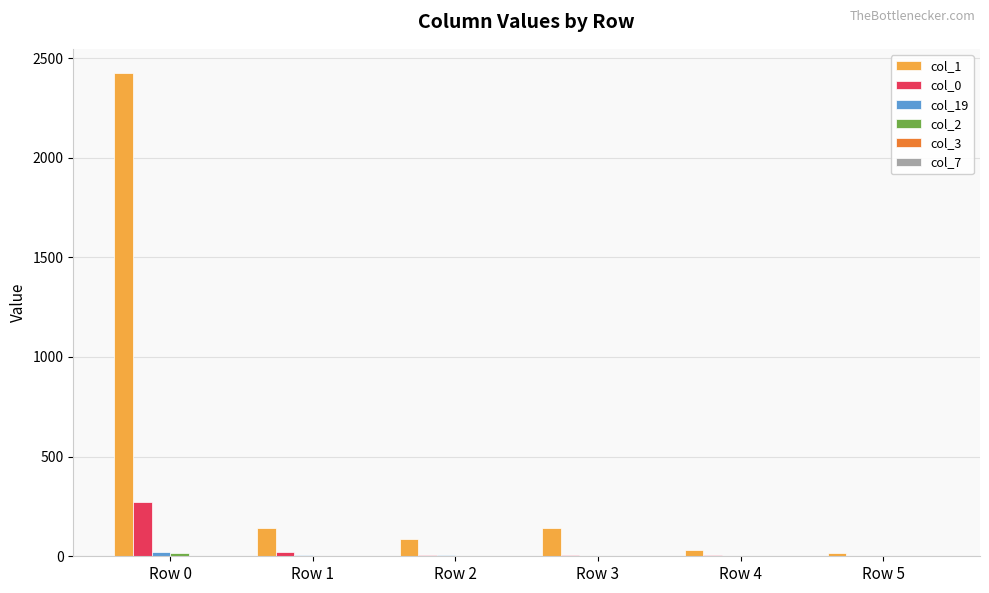

At which category does the chart reach its peak across all series?

Row 0